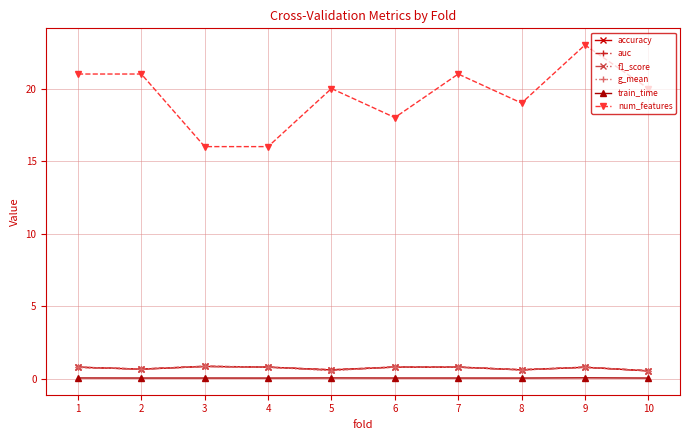

Is it true that num_features equals 31.0 at 5?

False